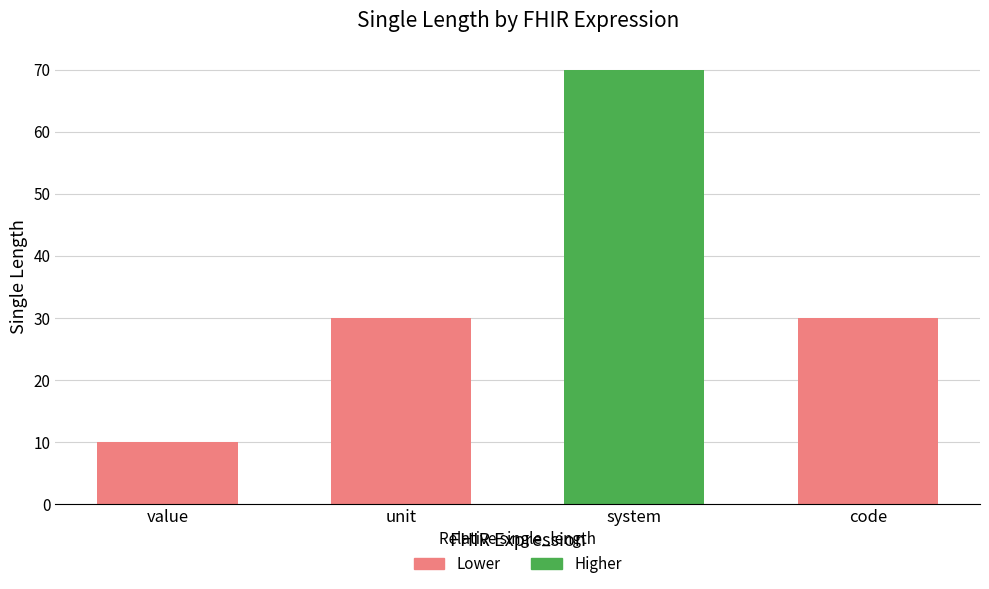

What is the maximum value shown in the chart?

70